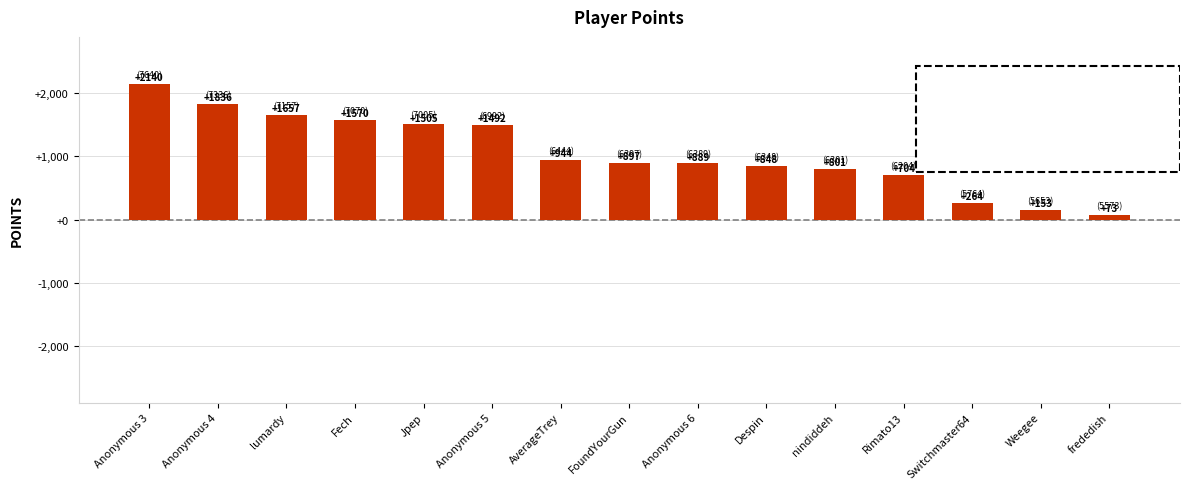

How many distinct data groups are displayed?

1